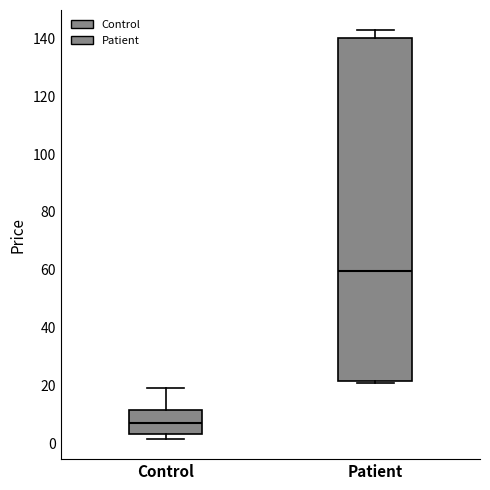

Reading left to right, read every box against the y-axis: the position of its median line, the range the box covers, and the ends of its whiskers. The values are not printed on the chart, so give them approximately, as read against the axis.

Control: median 6, box 4 to 12, whiskers 2 to 20
Patient: median 60, box 22 to 140, whiskers 20 to 142